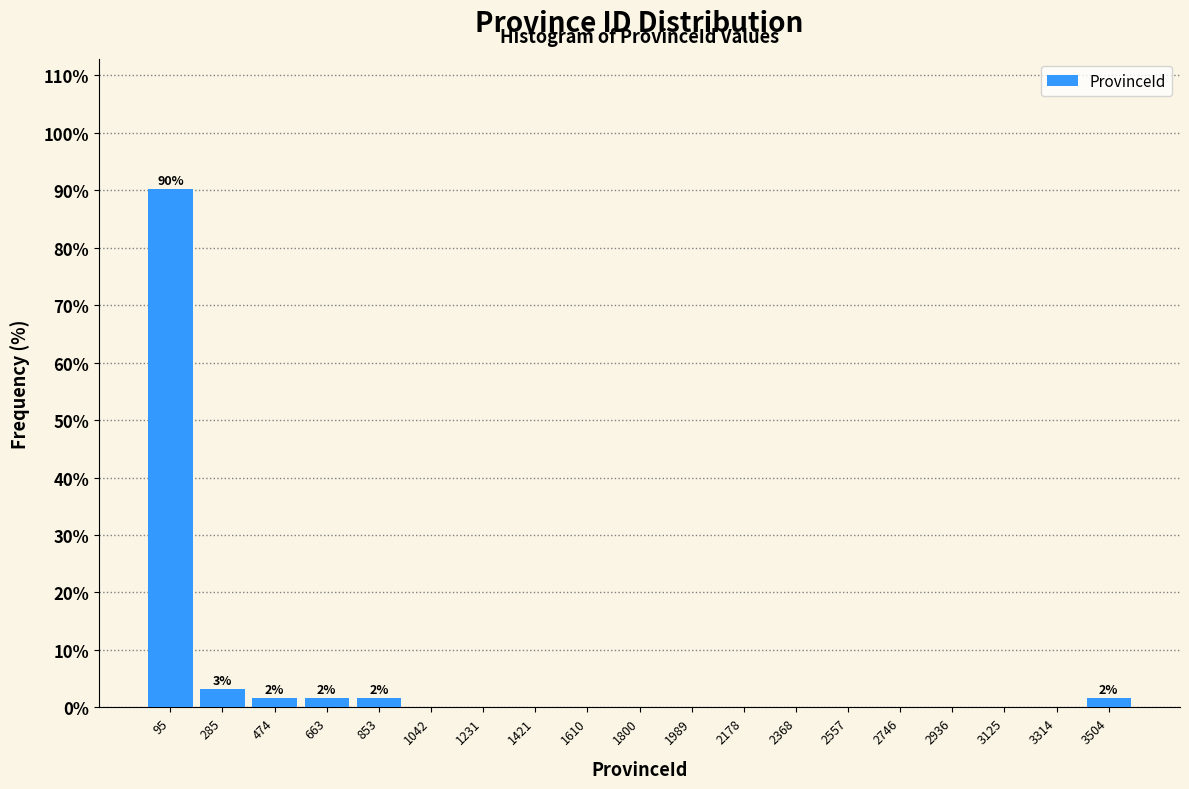

Which range on the x-axis has the tallest bar?

0 to 200